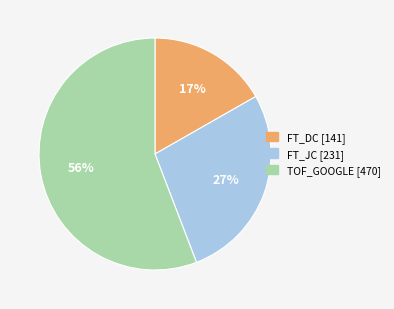

Rank the categories by value from lowest to highest.

FT_DC, FT_JC, TOF_GOOGLE